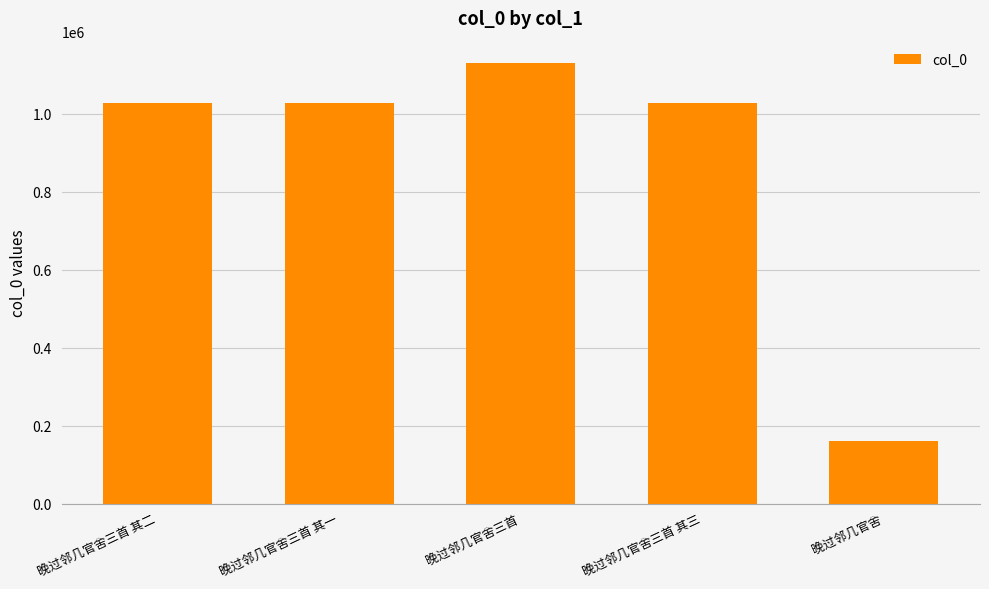

Count the number of data series in this chart.

1